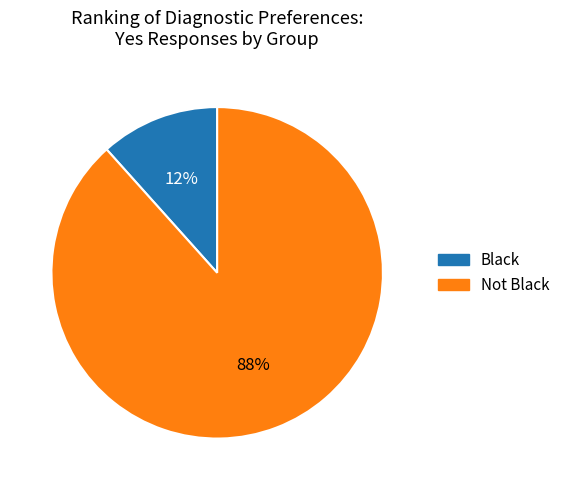

Which category has the biggest portion of the pie?

Not Black